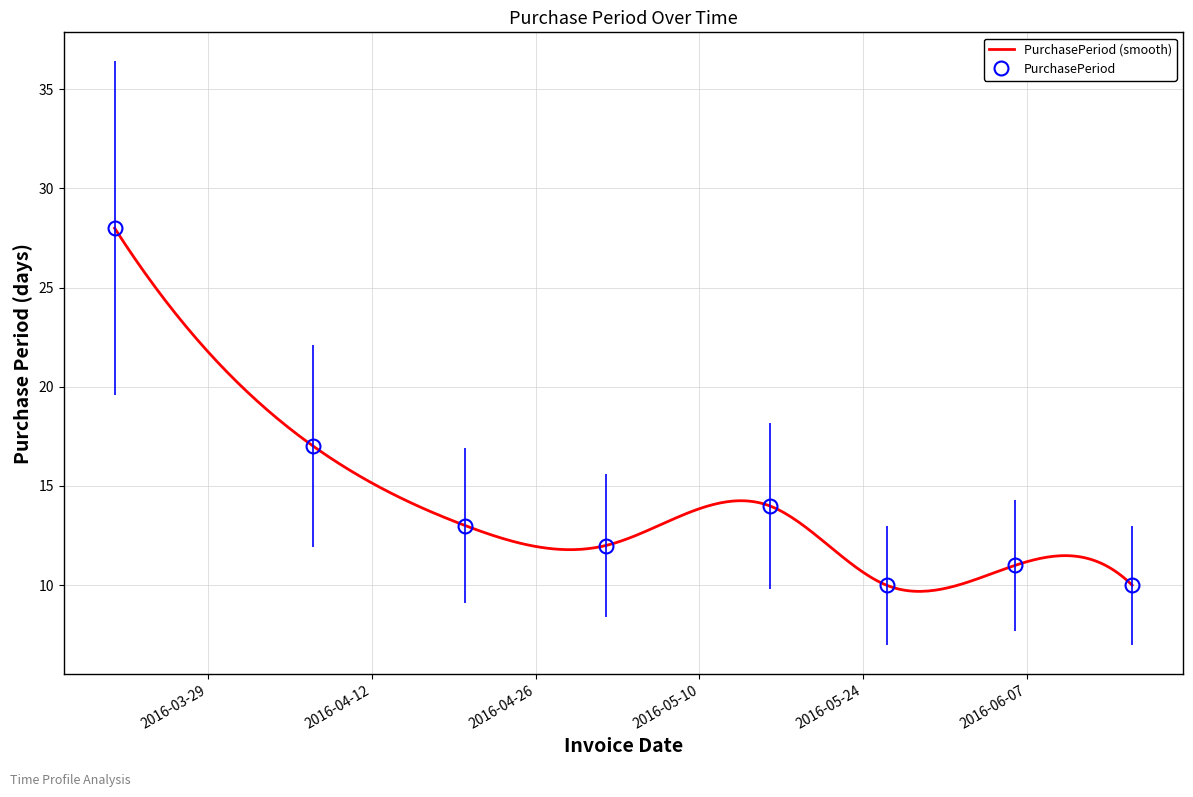

What is the ratio of the value at 2016-05-02 to the value at 2016-03-21?

0.4